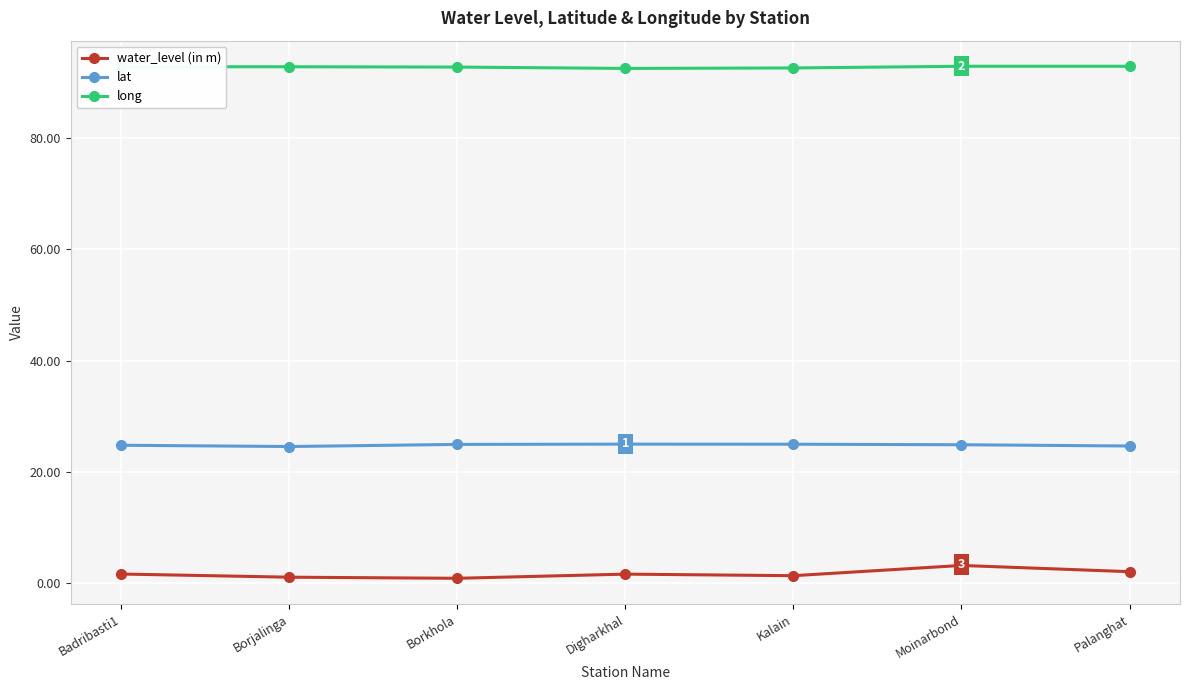

Read the water_level (in m) value at Palanghat.

2.1